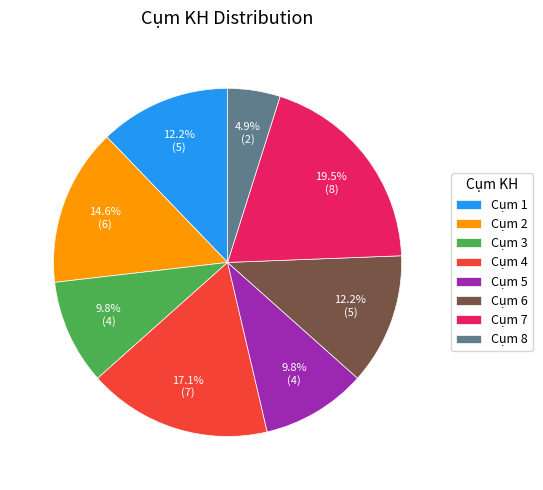

Is the sum of Cụm 6 and Cụm 4 greater than half?

No